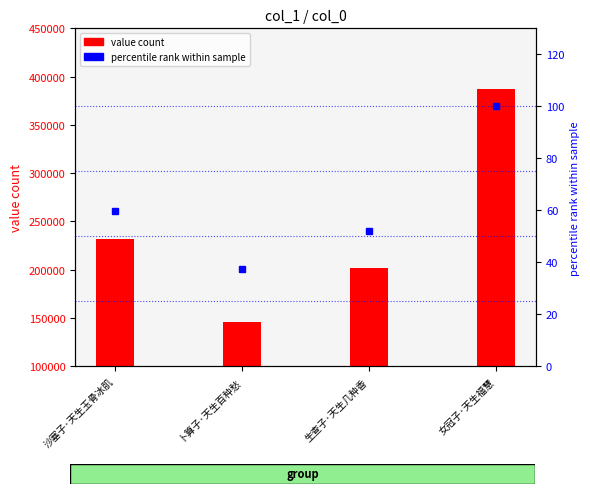

What is the minimum value for percentile rank within sample?

37.6